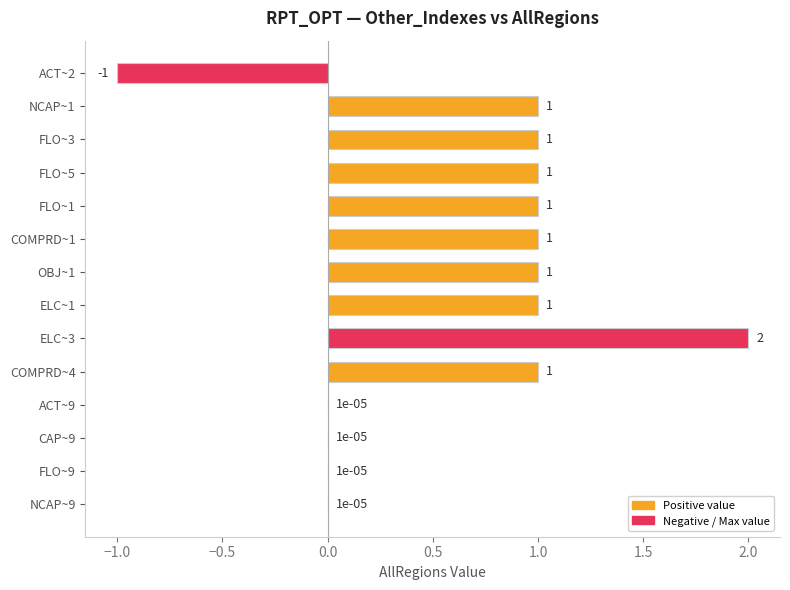

Are the bars grouped side by side (vs. stacked)?

No